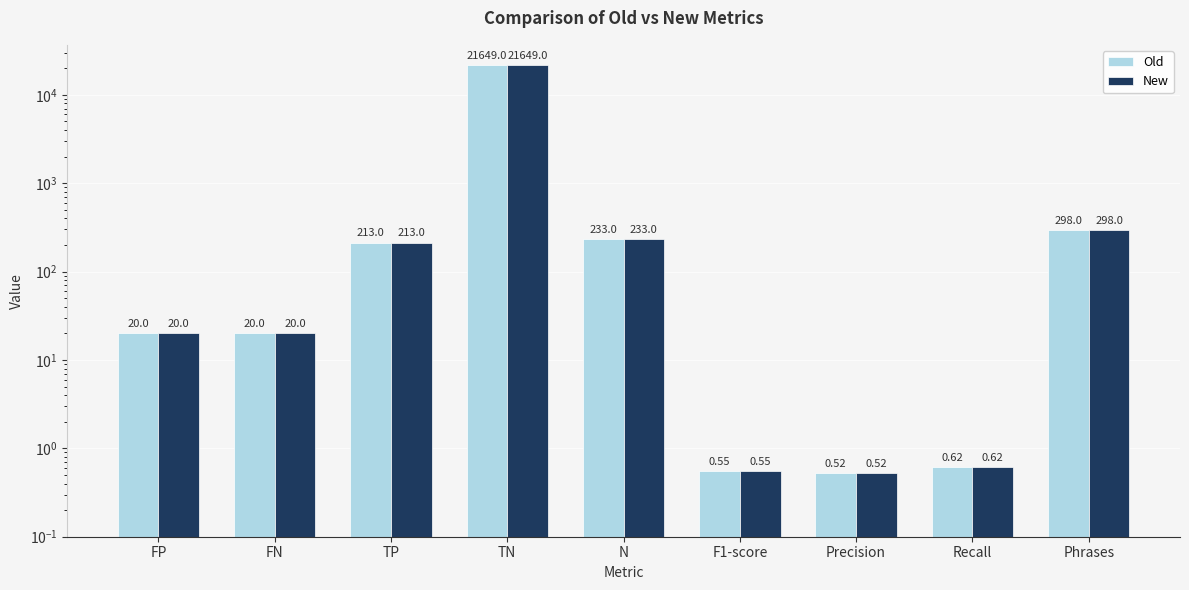

What position from the right is TP?

7